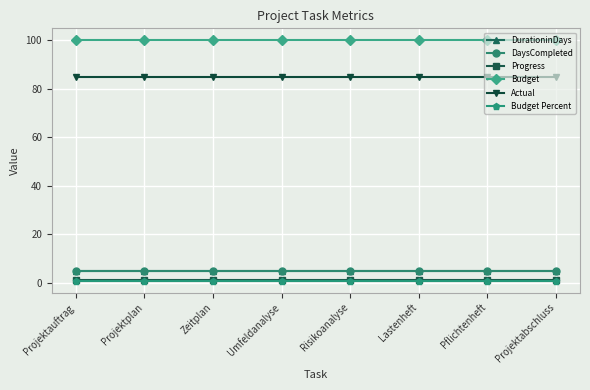

Between Zeitplan and Projektabschluss, which series saw the biggest shift?

DurationinDays